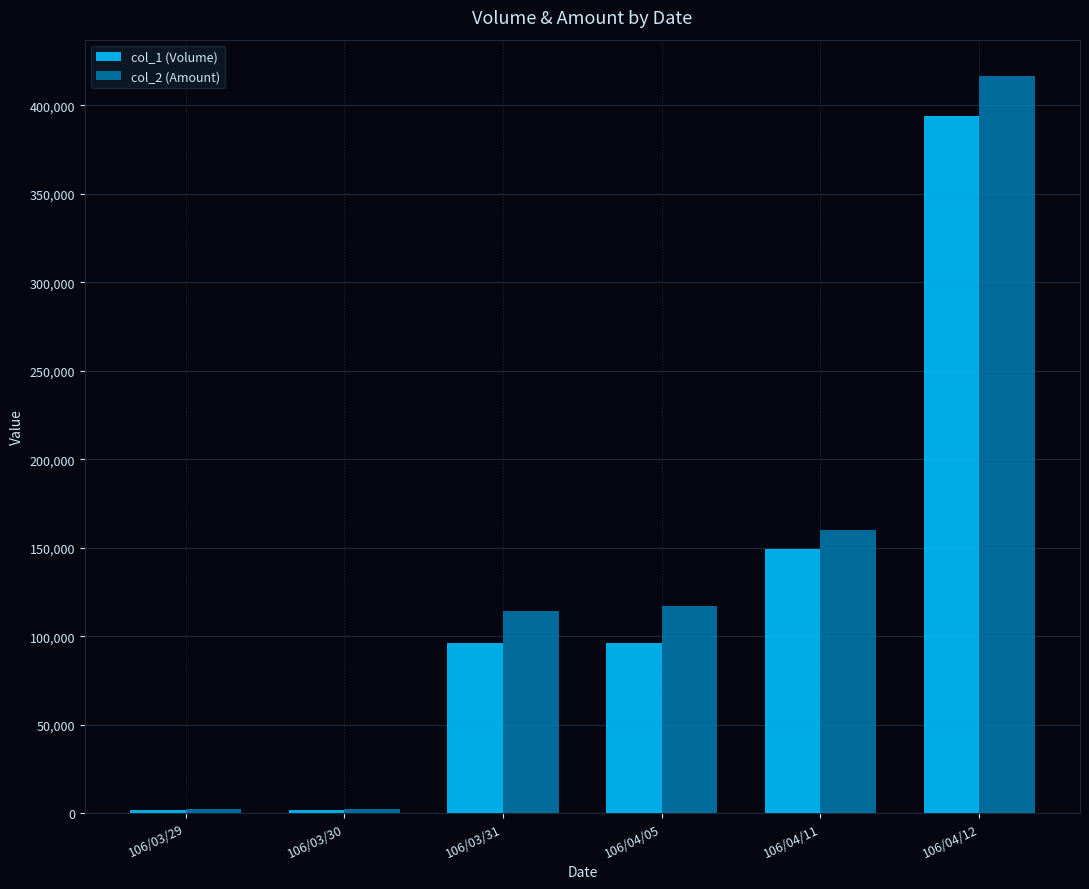

How many bars are there in total?

12